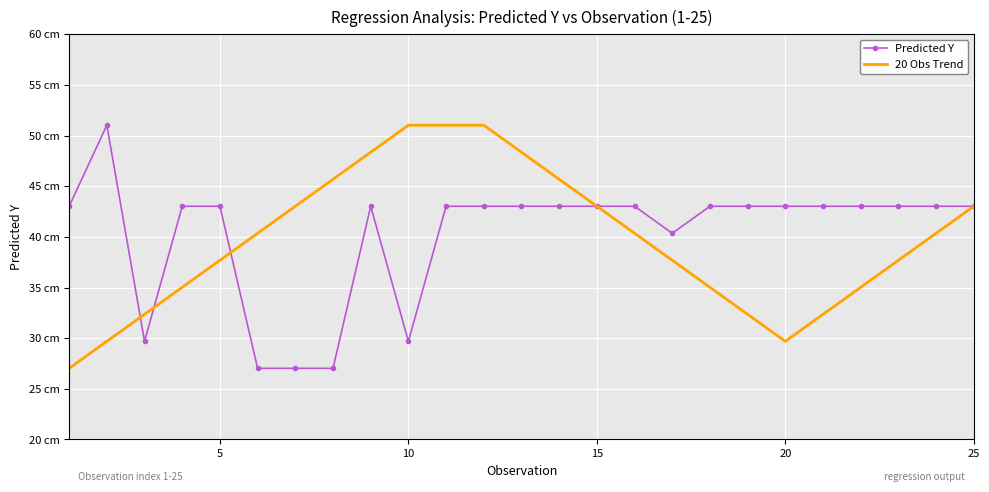

What is the value of the 20 Obs Trend point at the 25th from the left?

43.0